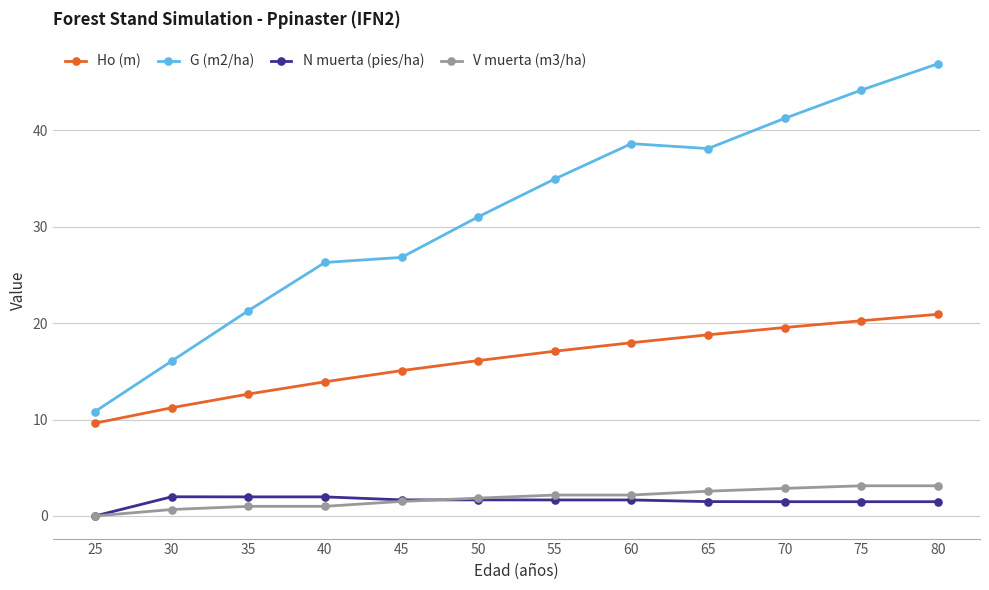

At how many categories does at least one series exceed 29?

7